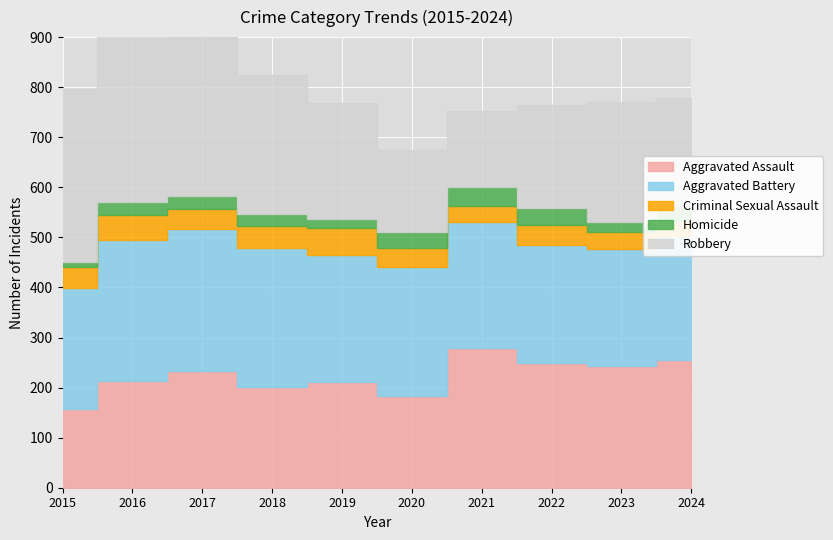

Where is the first local minimum for Robbery?

2021